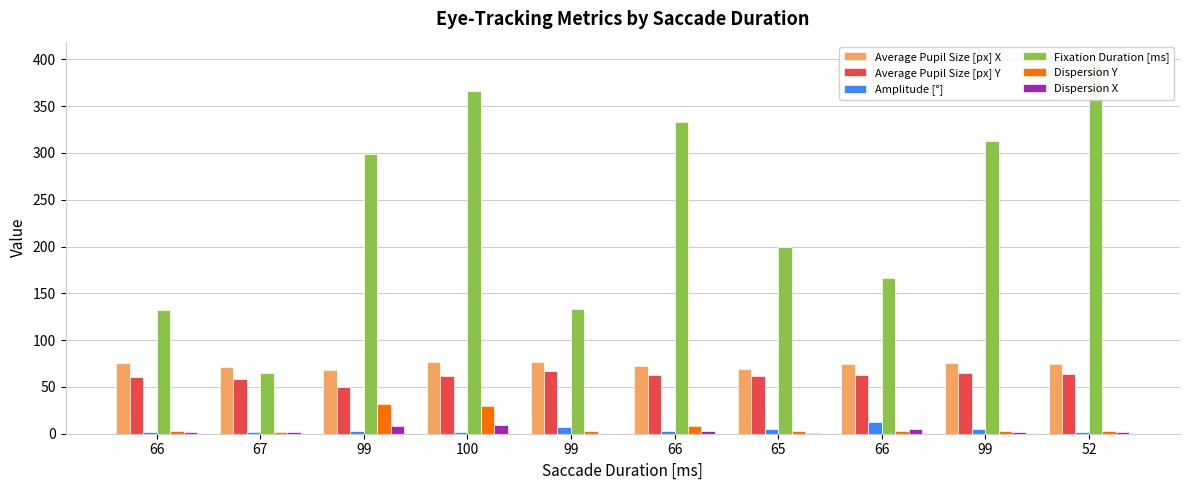

Which has a higher value, 67 or 66?

66